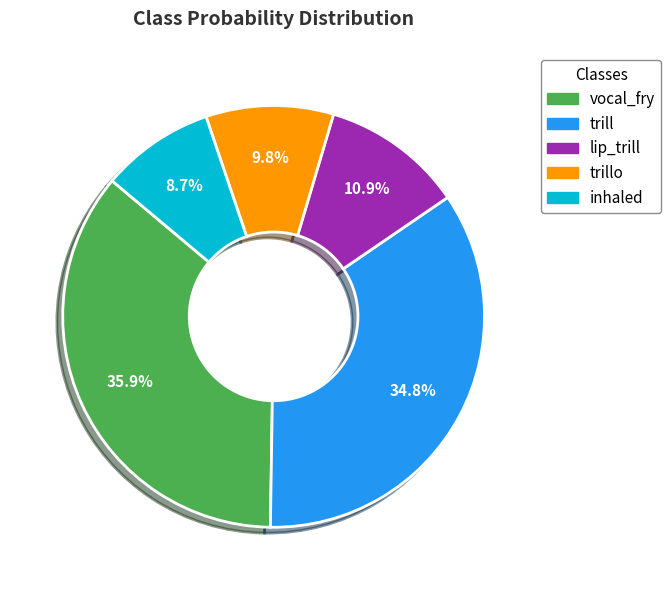

Is there any slice that represents more than half of the pie?

No